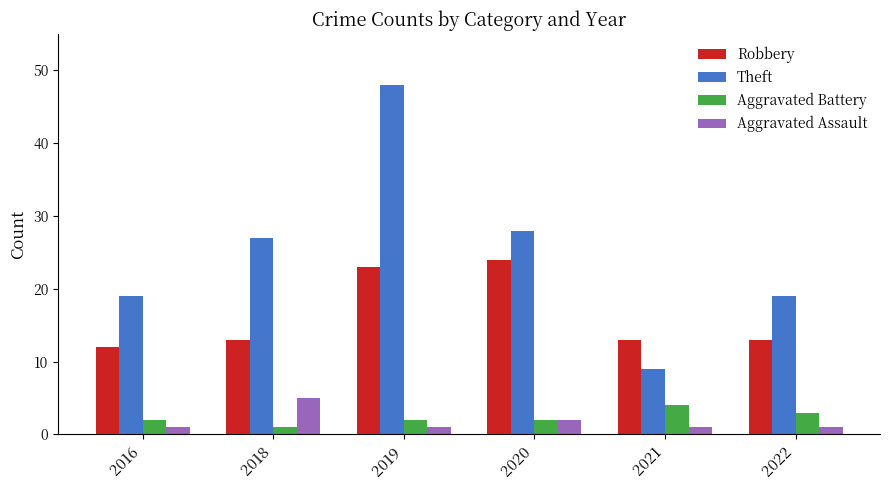

At how many categories does at least one series exceed 29?

1